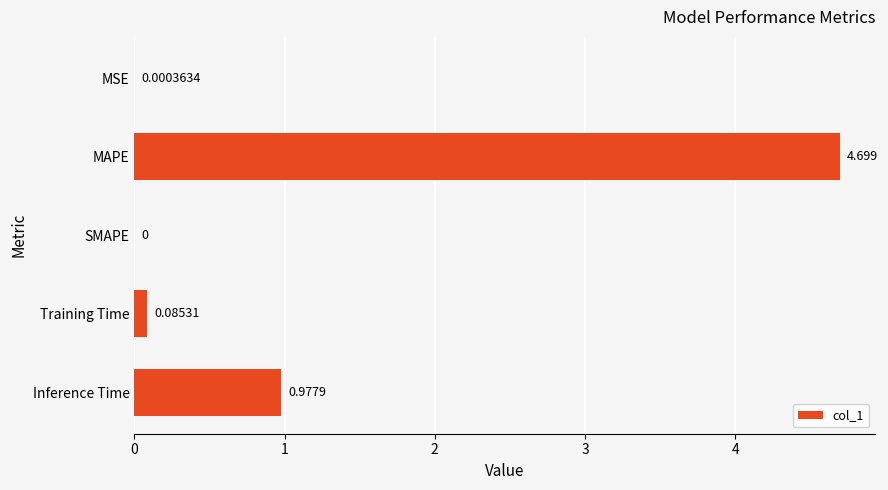

Are the bars horizontal?

Yes